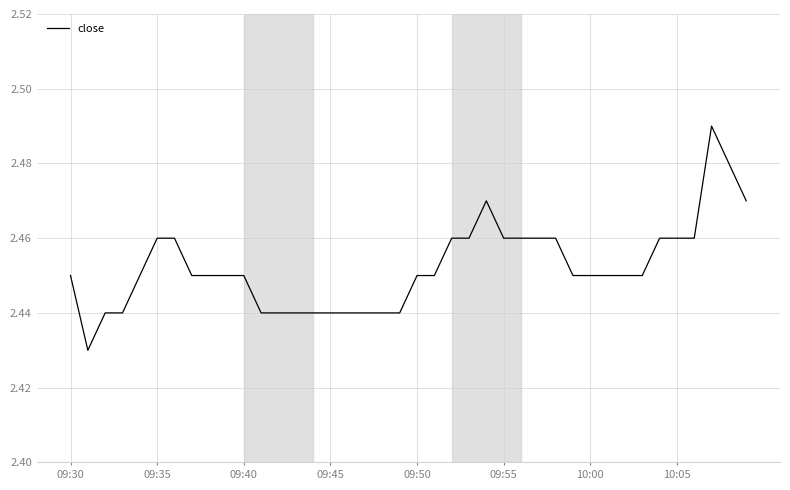

Does the chart display data point markers on the line(s)?

No